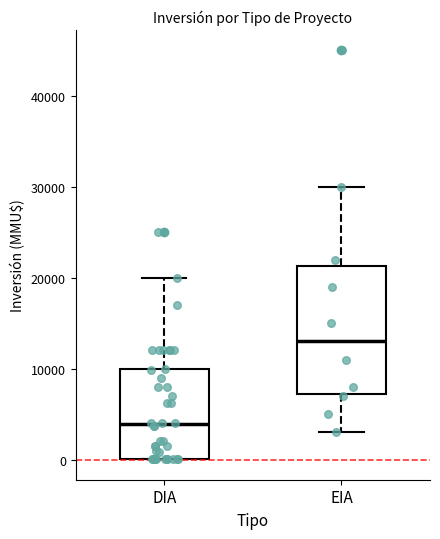

Reading left to right, transcribe this box plot: for each box, give where its median line is, the range the box spans, and where its two whiskers end, as read against the y-axis. The values are not printed on the chart, so give them approximately, as read against the axis.

DIA: median 4000, box 0 to 10000, whiskers 0 to 20000
EIA: median 13000, box 7000 to 21000, whiskers 3000 to 30000